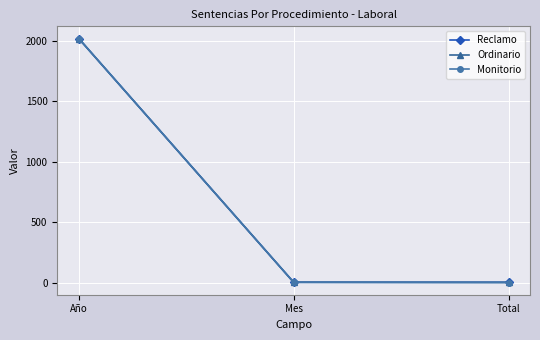

Where does the Ordinario series first go above 3?

Año